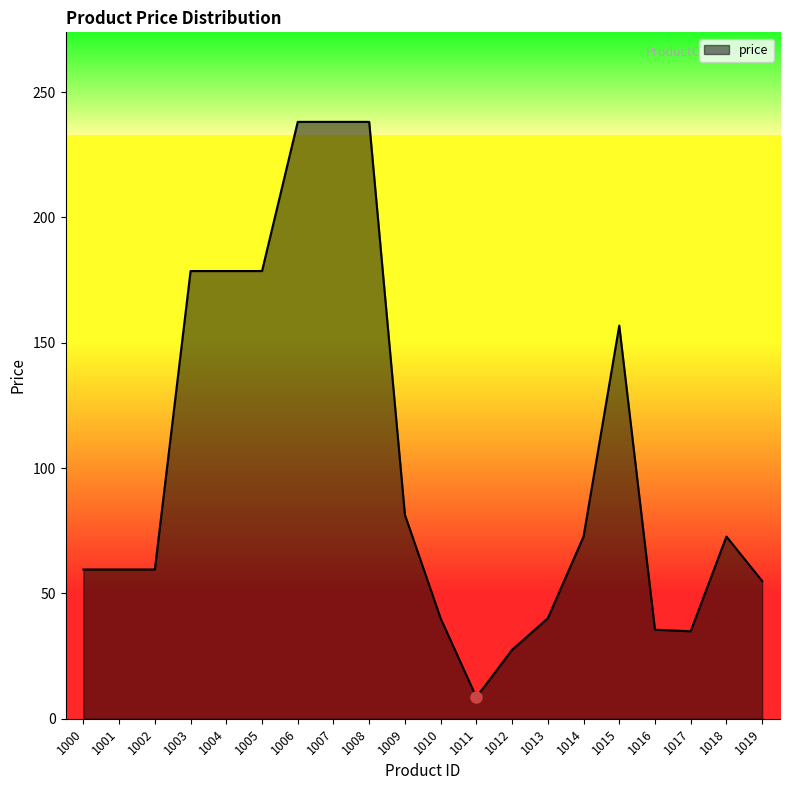

Read the value at 1009.

81.4